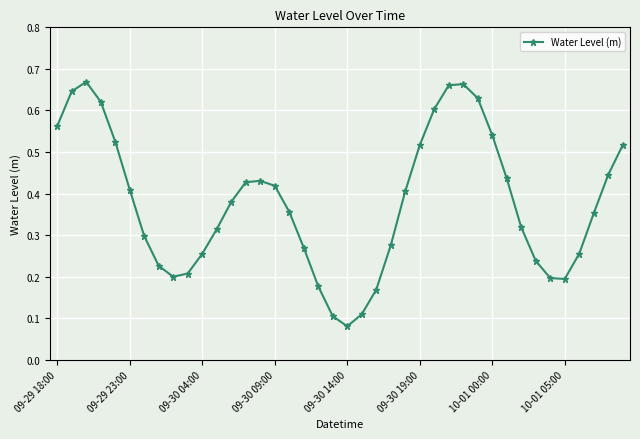

How many values are between 0 and 1?

40